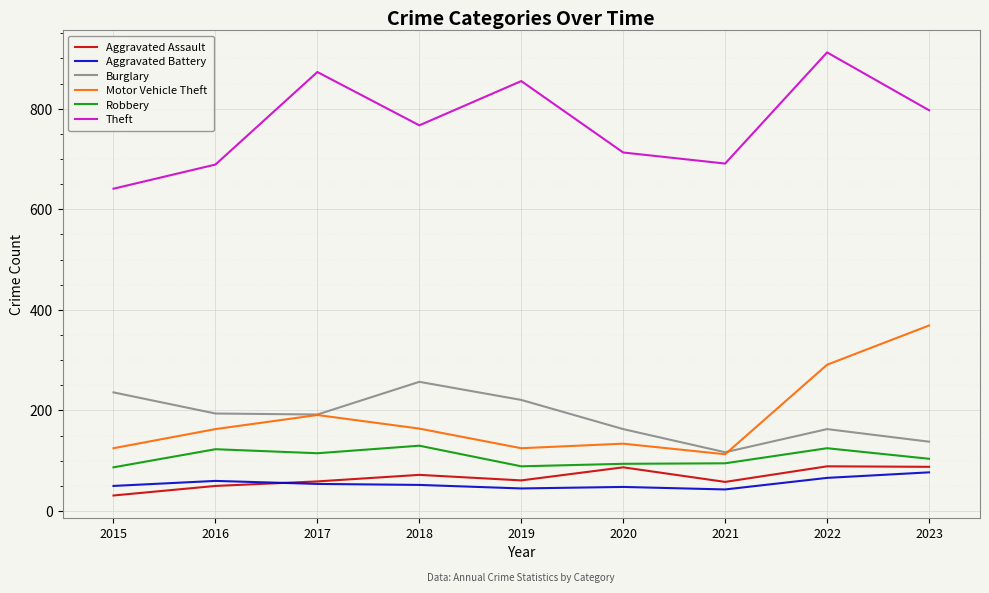

True or false: Aggravated Battery and Theft intersect in this chart.

False